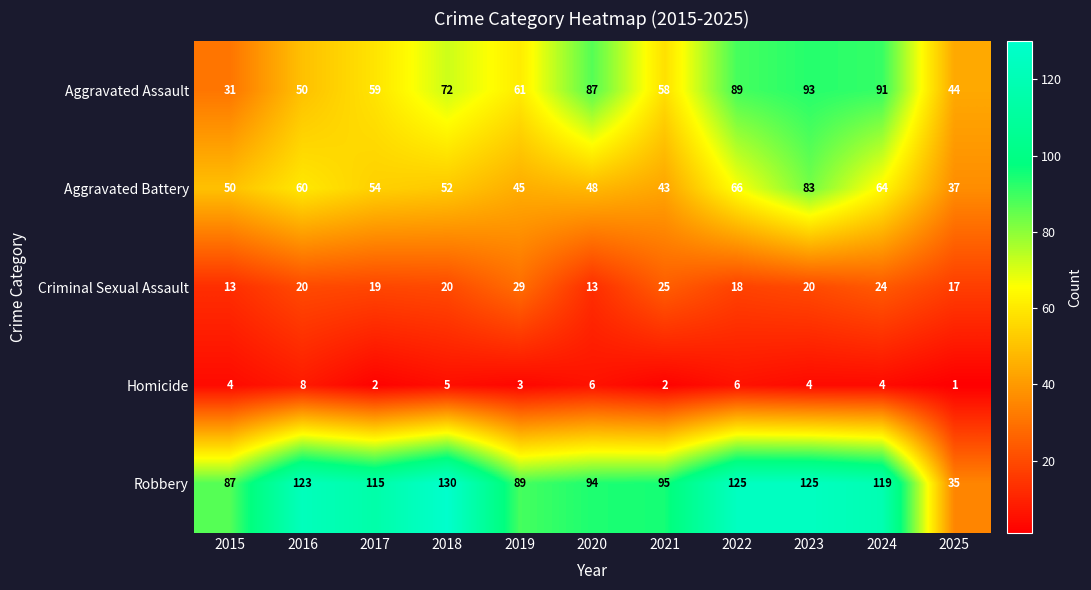

What is the sum of the Criminal Sexual Assault values at 2017 and 2019?

48